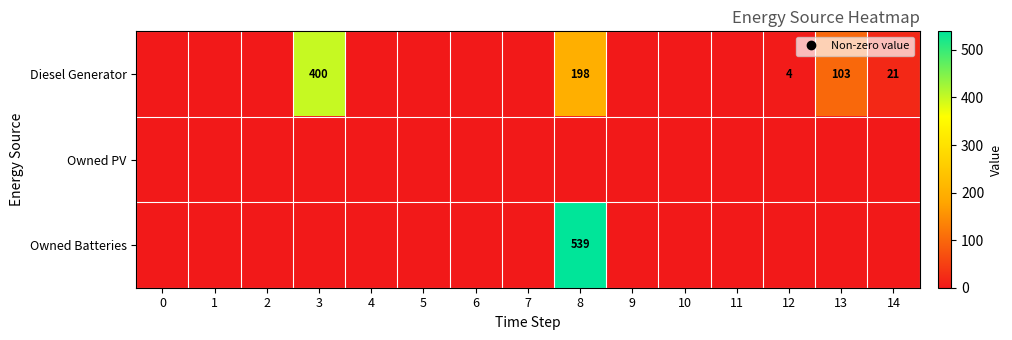

Rank the series by their maximum value, from highest to lowest.

Owned Batteries, Diesel Generator, Owned PV